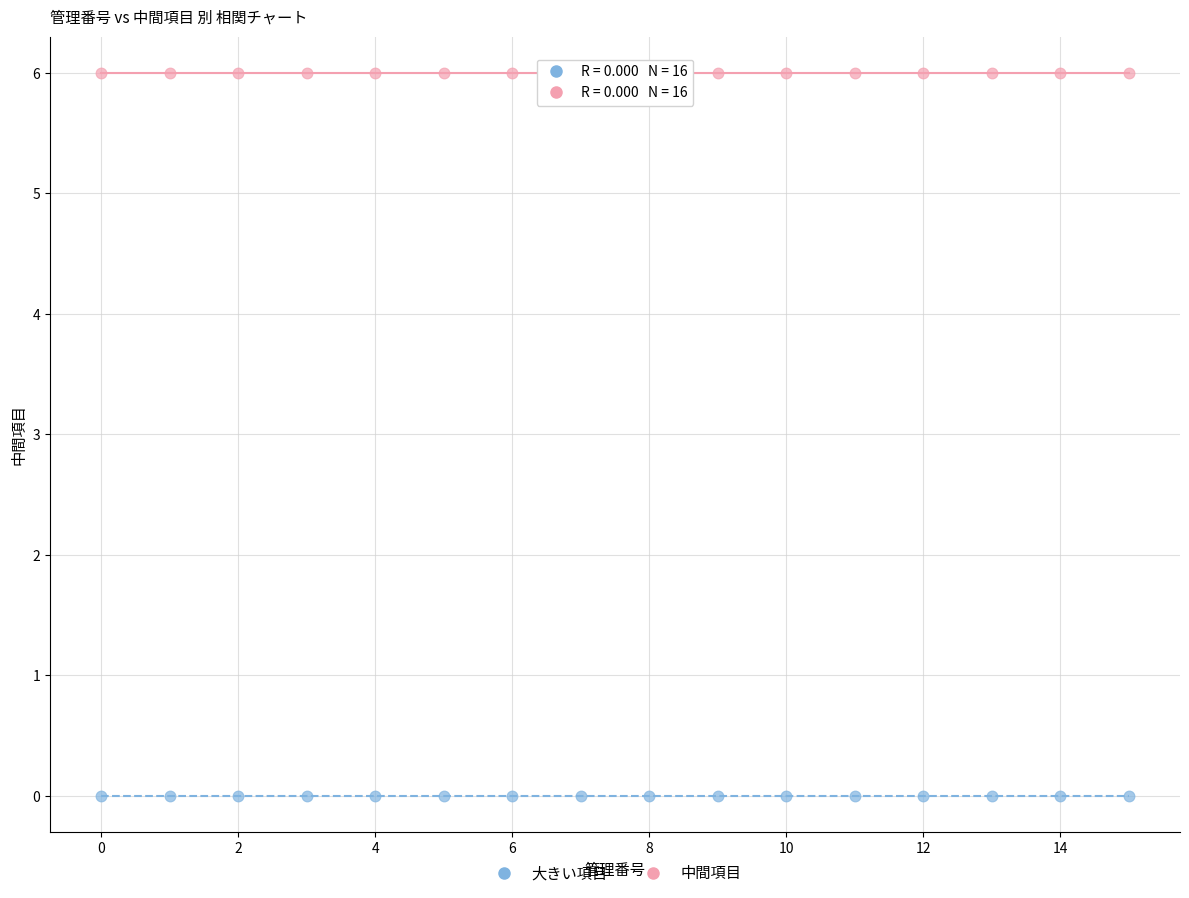

Which series contains the highest Y value?

中間項目